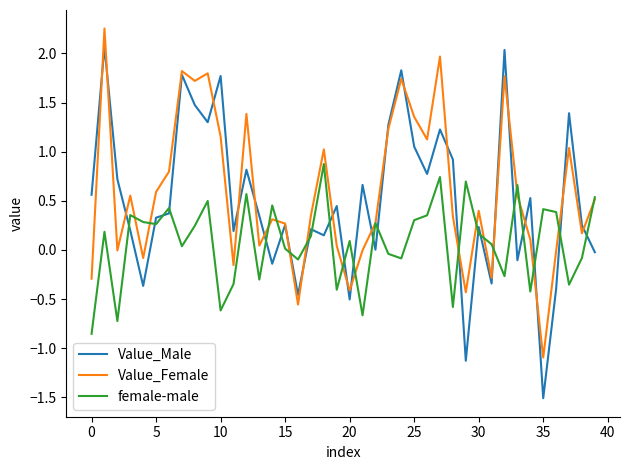

Which series has the largest total across all categories?

Value_Female